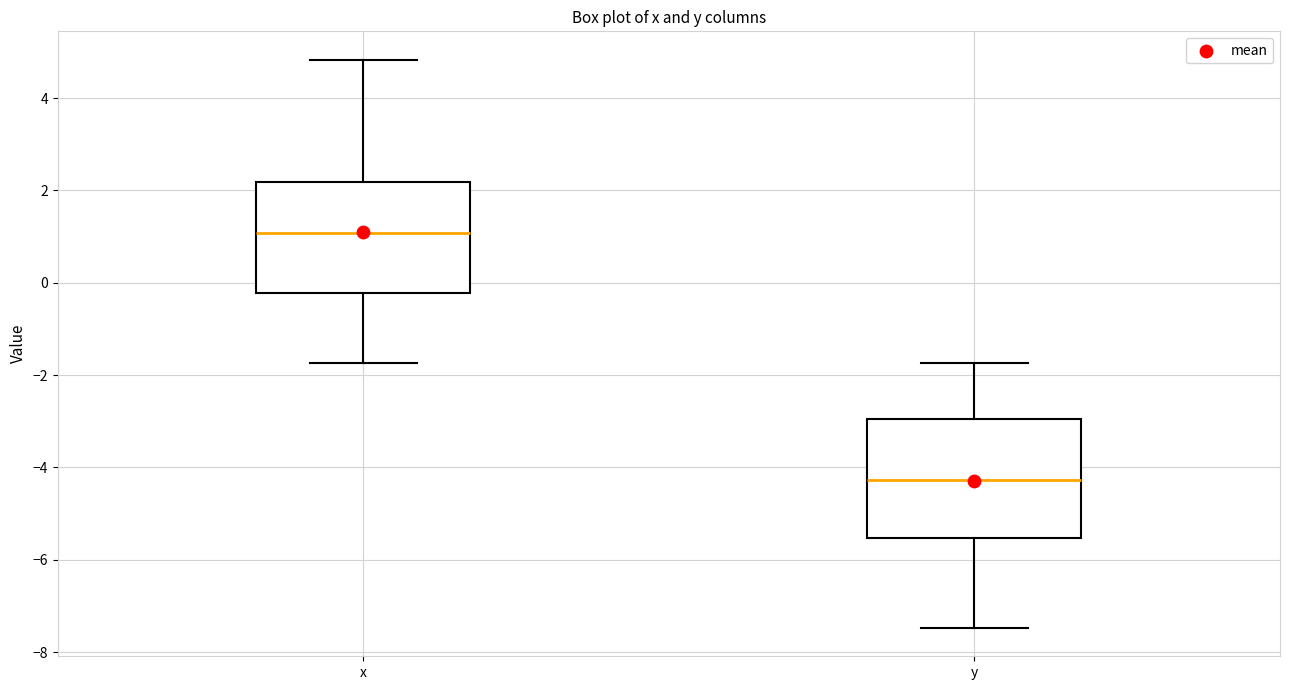

Which box's median line is the lowest?

y